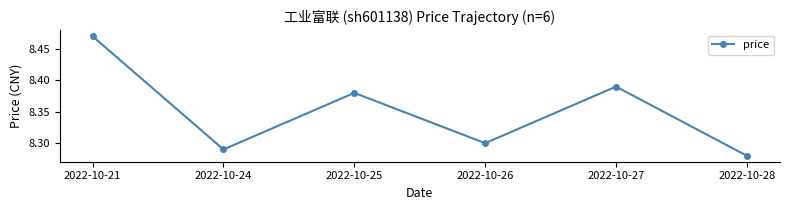

List the labels in order of value, smallest first.

2022-10-28, 2022-10-24, 2022-10-26, 2022-10-25, 2022-10-27, 2022-10-21